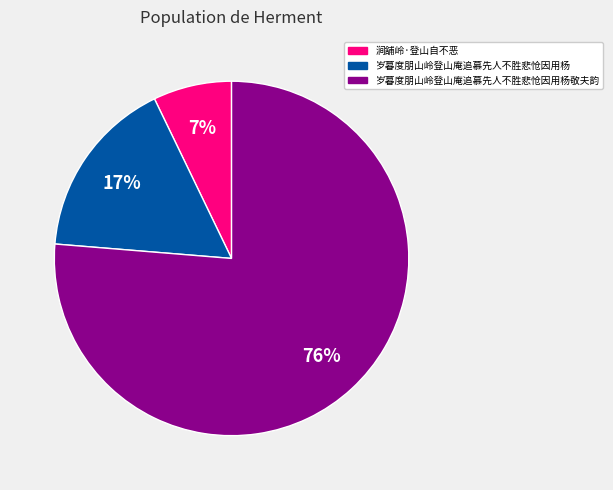

Is there any slice that represents more than half of the pie?

Yes